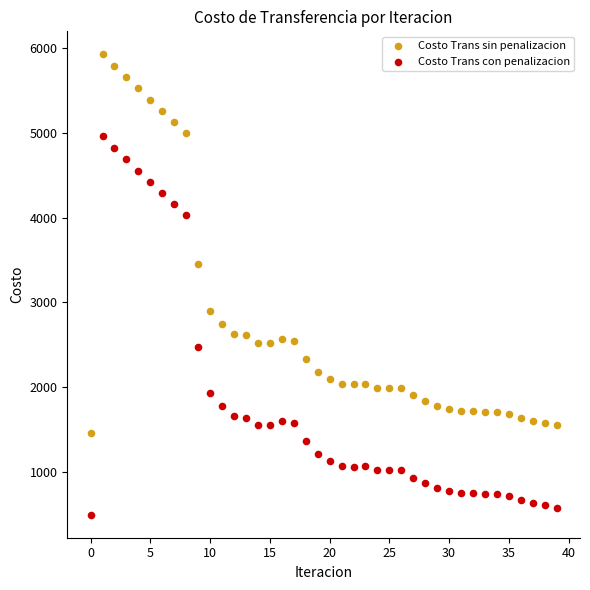

Across all data points, what is the range of Y values (max minus min)?

5430.3